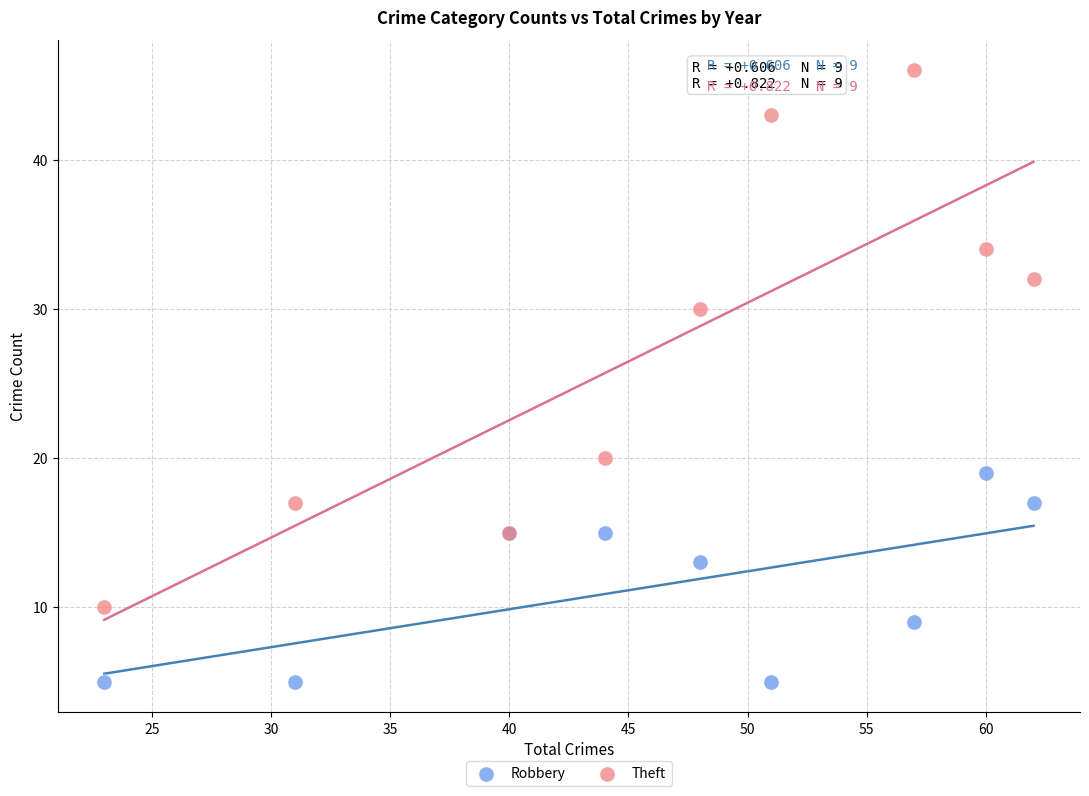

Which series contains the lowest Y value?

Robbery